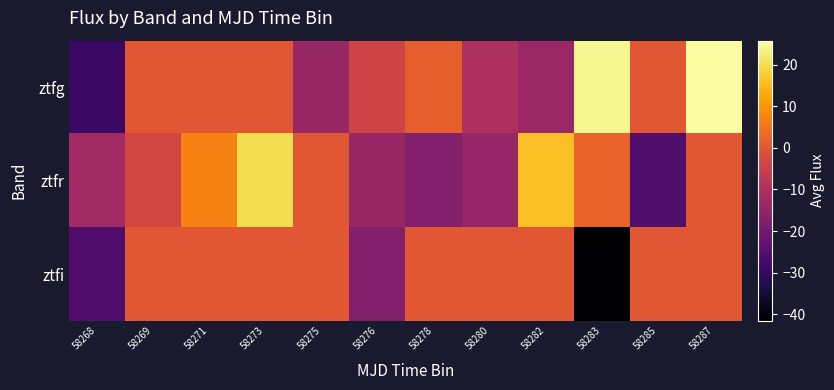

Reading right to left, list all the values displayed in this chart.

ztfg: 58287=25.7	58285=0.0	58283=24.4	58282=-13.5	58280=-10.3	58278=1.4	58276=-4.2	58275=-13.8	58273=0.0	58271=0.0	58269=0.0	58268=-28.9
ztfr: 58287=0.0	58285=-25.9	58283=2.1	58282=15.8	58280=-14.1	58278=-17.3	58276=-13.9	58275=0.0	58273=20.0	58271=6.9	58269=-3.4	58268=-12.6
ztfi: 58287=0.0	58285=0.0	58283=-41.5	58282=0.0	58280=0.0	58278=0.0	58276=-17.6	58275=0.0	58273=0.0	58271=0.0	58269=0.0	58268=-25.7